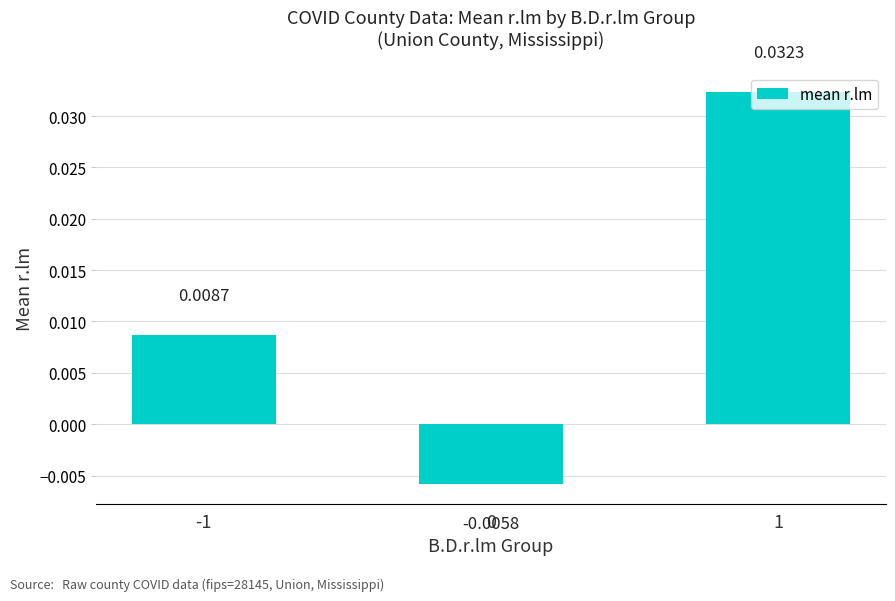

How many bars are there in total?

3